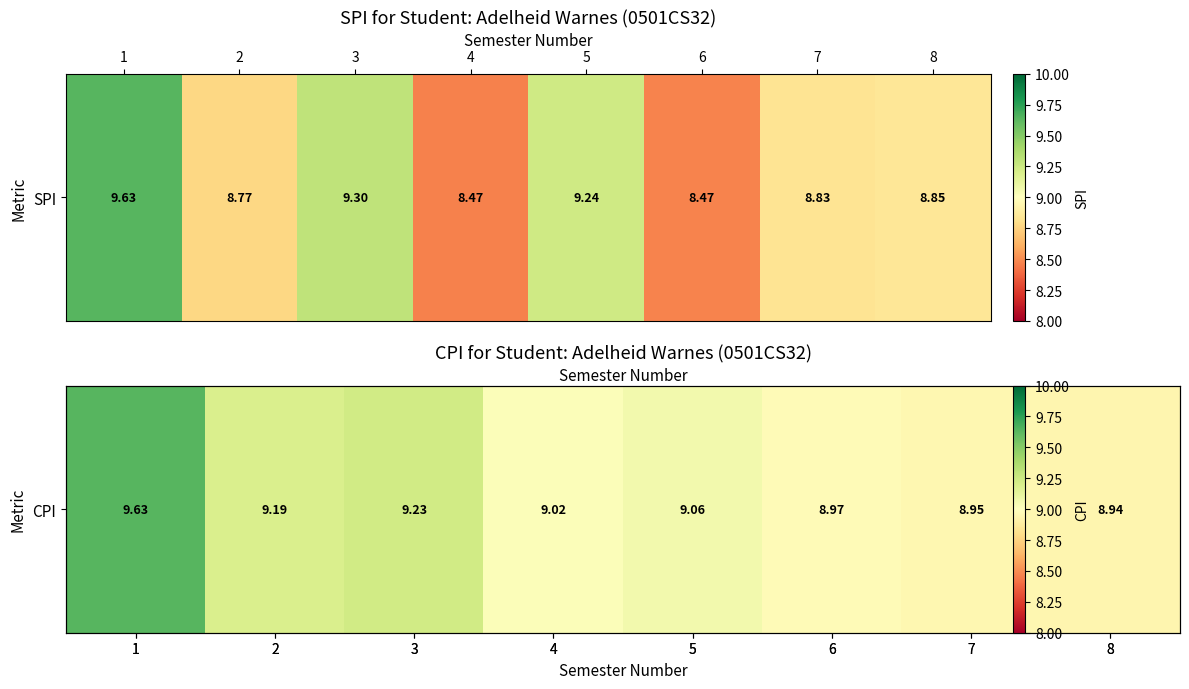

Between 5 and 1, which is larger?

1